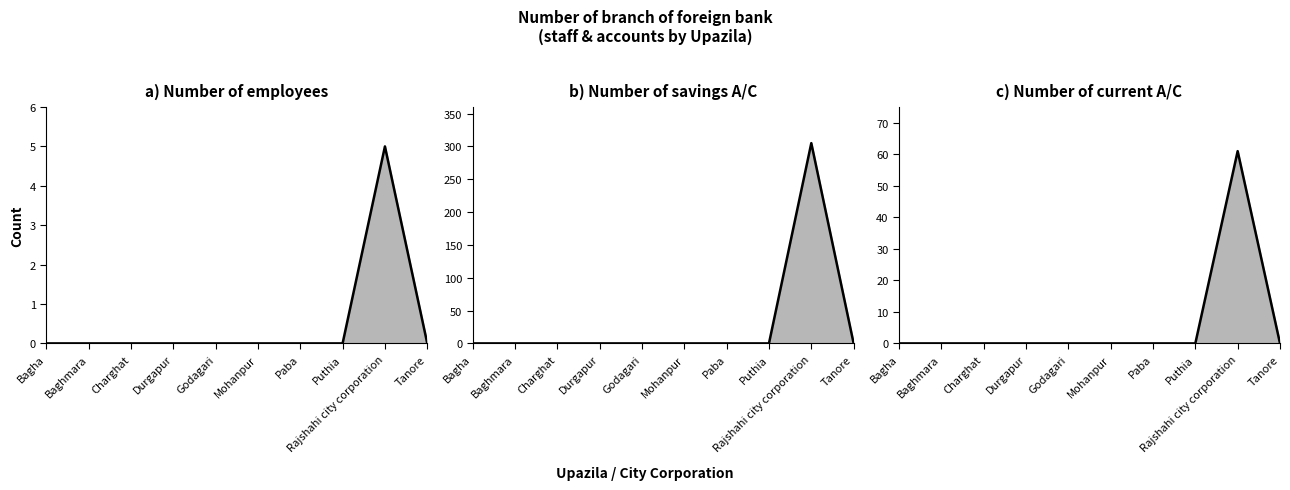

What is the difference between the Number of employees values at Rajshahi city corporation and Charghat?

5